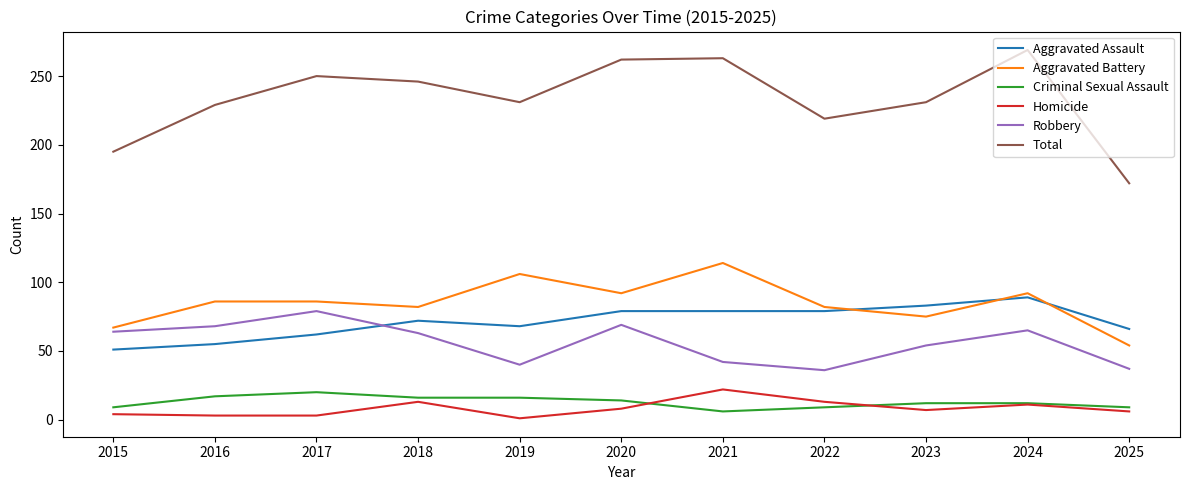

What is the approximate value of Criminal Sexual Assault at 2018?

16